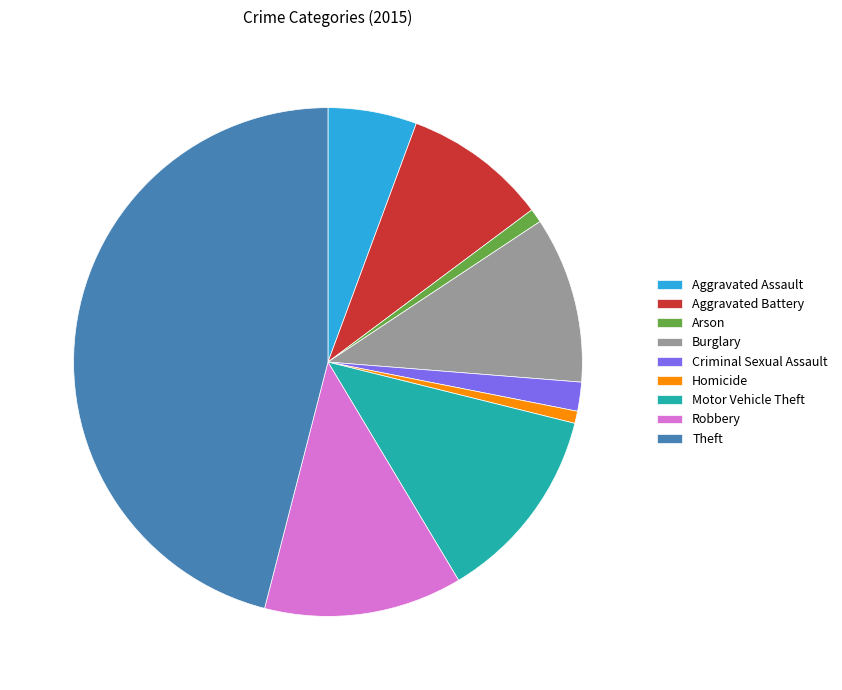

How many segments does this pie chart have?

9